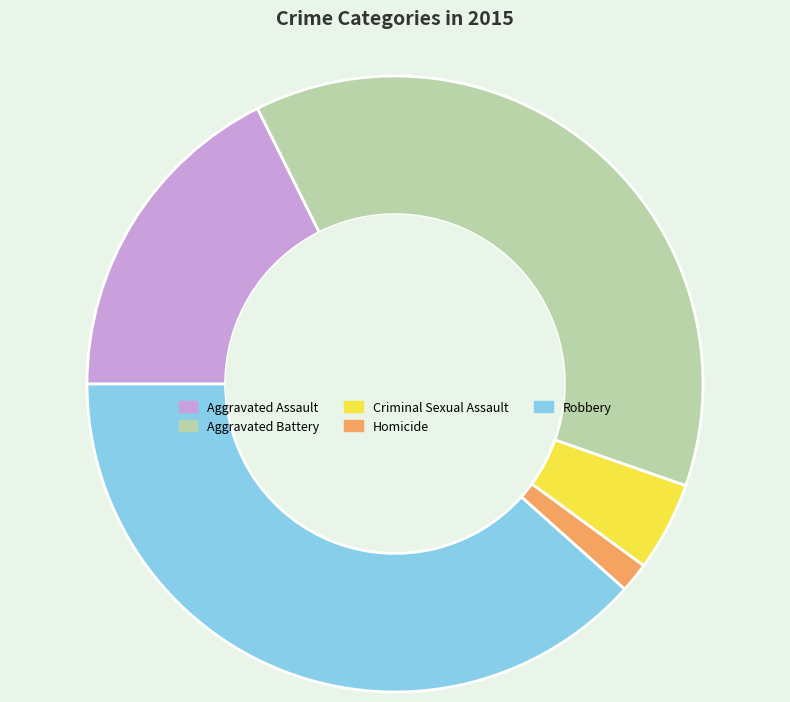

Which has a higher value, Criminal Sexual Assault or Aggravated Assault?

Aggravated Assault